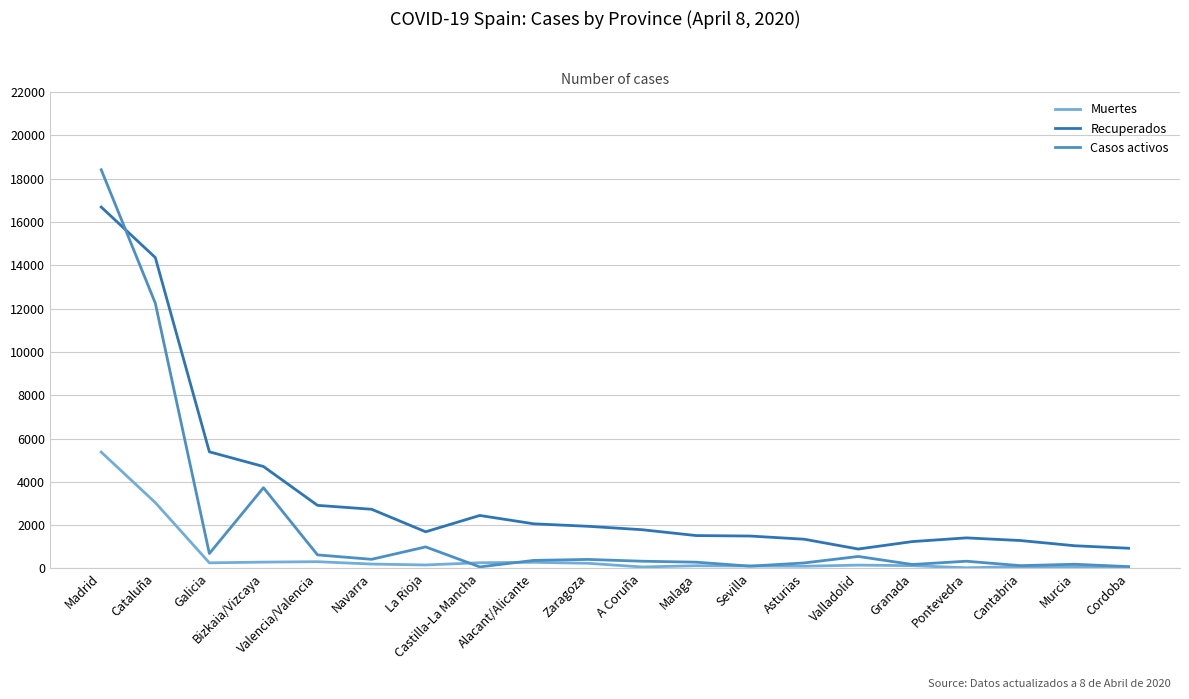

True or false: Recuperados and Muertes intersect in this chart.

False